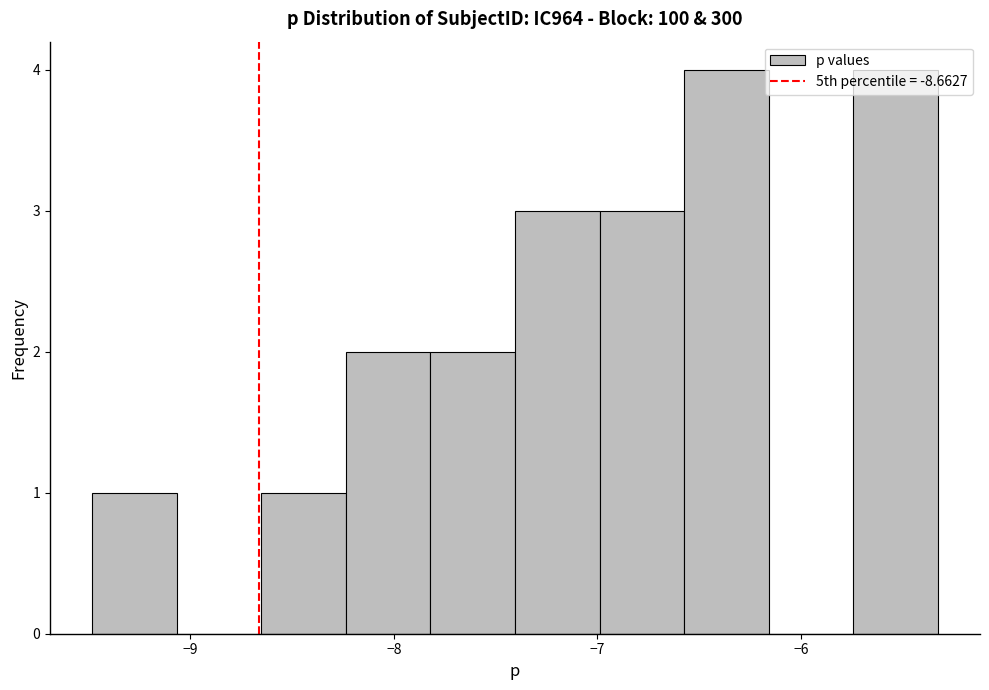

Reading left to right, transcribe this chart: for each bar, give the range it covers on the x-axis and its height. Neither the bar edges nor the heights are printed on the chart, so give them approximately, as read against the axes.

-9.5 to -9.1: 1
-9.1 to -8.7: 0
-8.7 to -8.2: 1
-8.2 to -7.8: 2
-7.8 to -7.4: 2
-7.4 to -7.0: 3
-7.0 to -6.6: 3
-6.6 to -6.2: 4
-6.2 to -5.7: 0
-5.7 to -5.3: 4